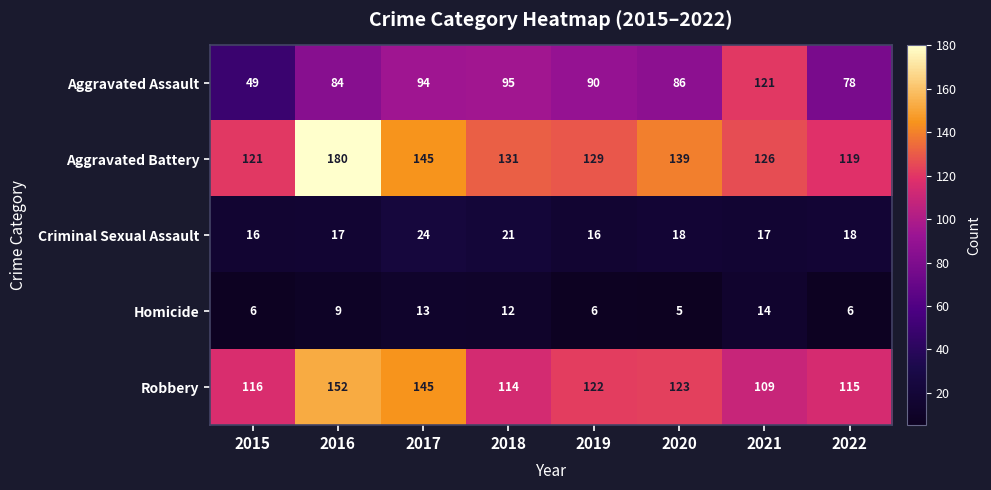

What is the difference between the highest and lowest values at 2017?

132